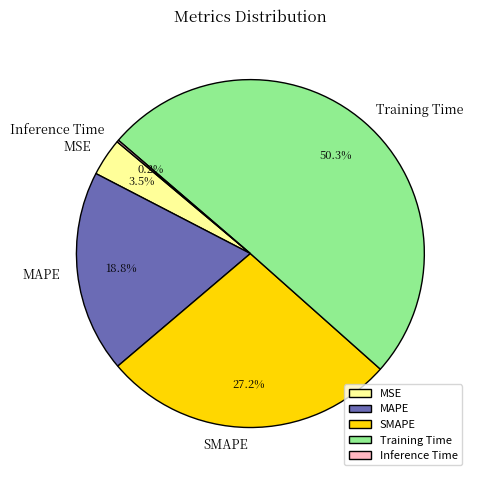

What is the total percentage of SMAPE and MSE?

30.7%